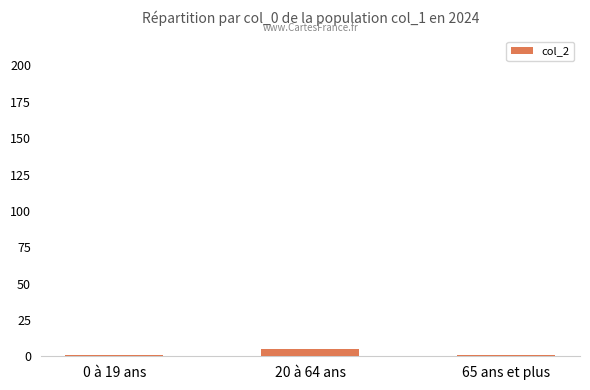

What is the label of the 2nd bar from the right?

20 à 64 ans